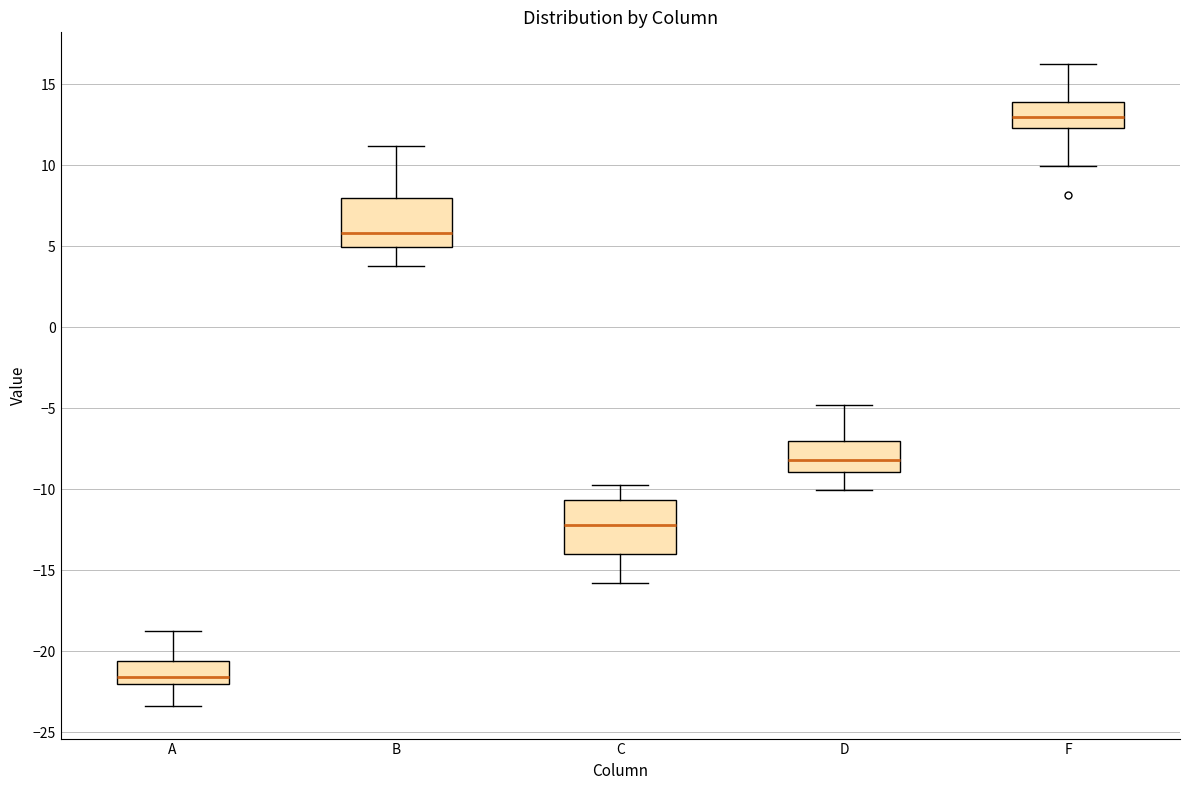

Which box has the lowest median line?

A